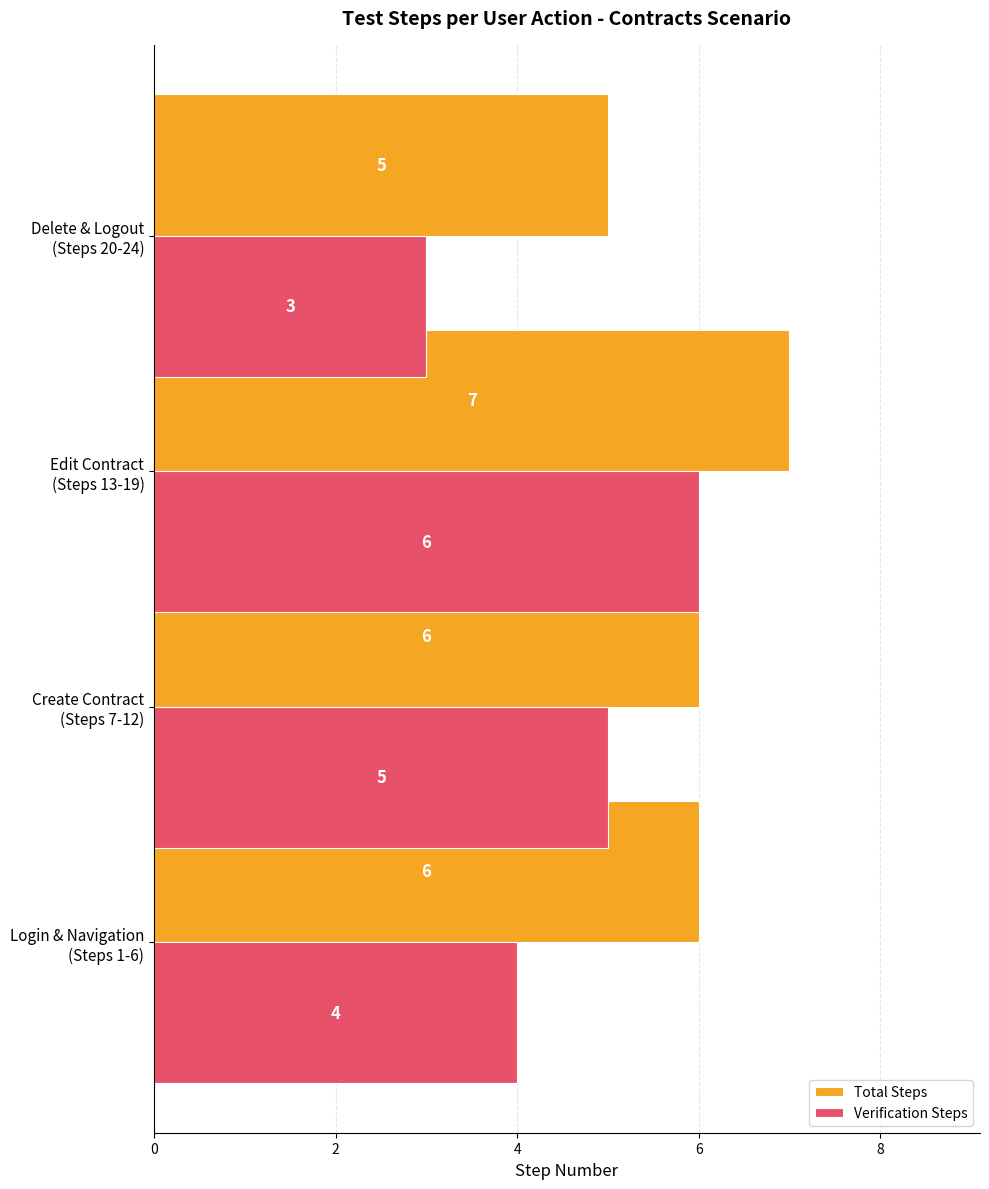

What is the difference between the maximum and minimum values in the Verification Steps series?

3